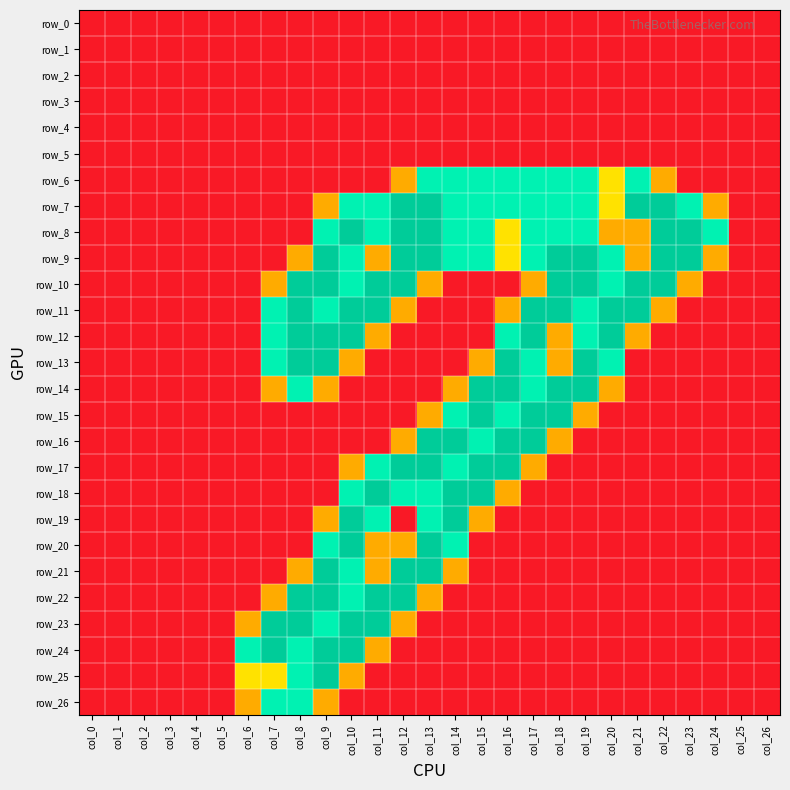

At how many categories does at least one series exceed 0?

19